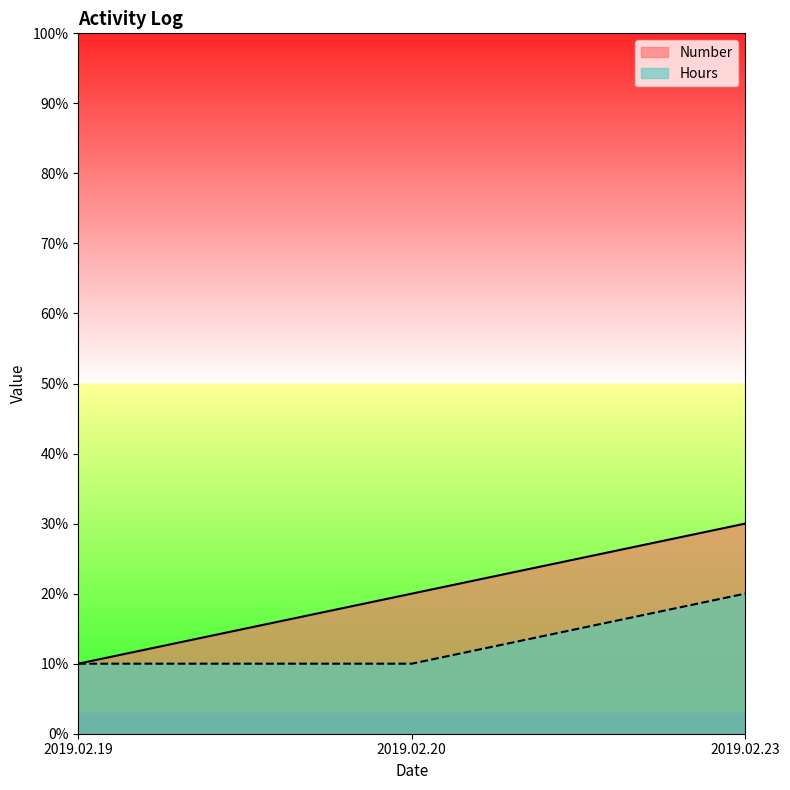

Rank the categories by Number value from lowest to highest.

2019.02.19, 2019.02.20, 2019.02.23